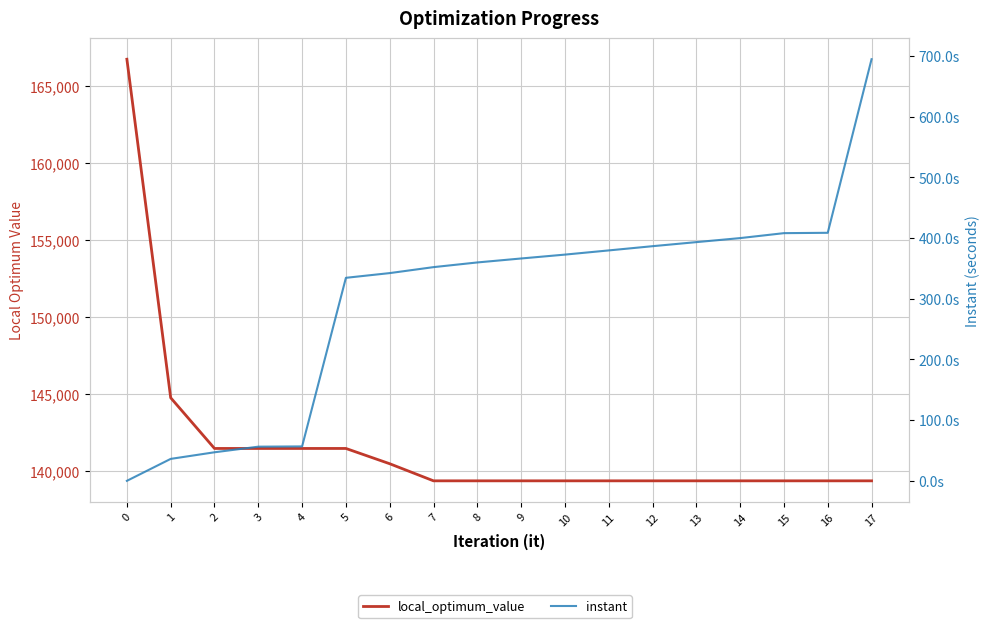

True or false: local_optimum_value has more than 0 interior local peaks.

False